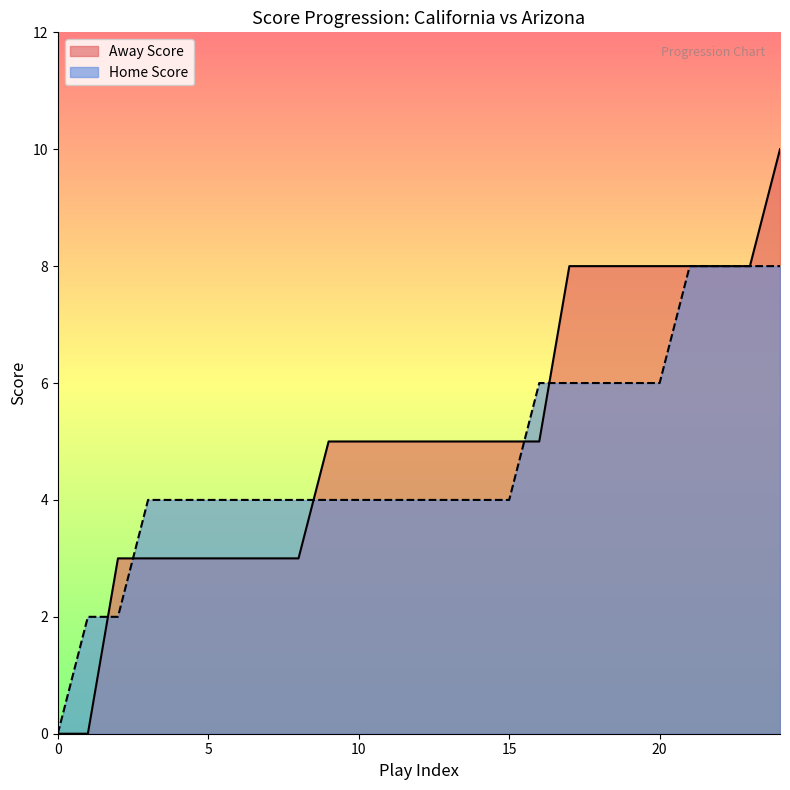

At which category is the sum across all series the highest?

24